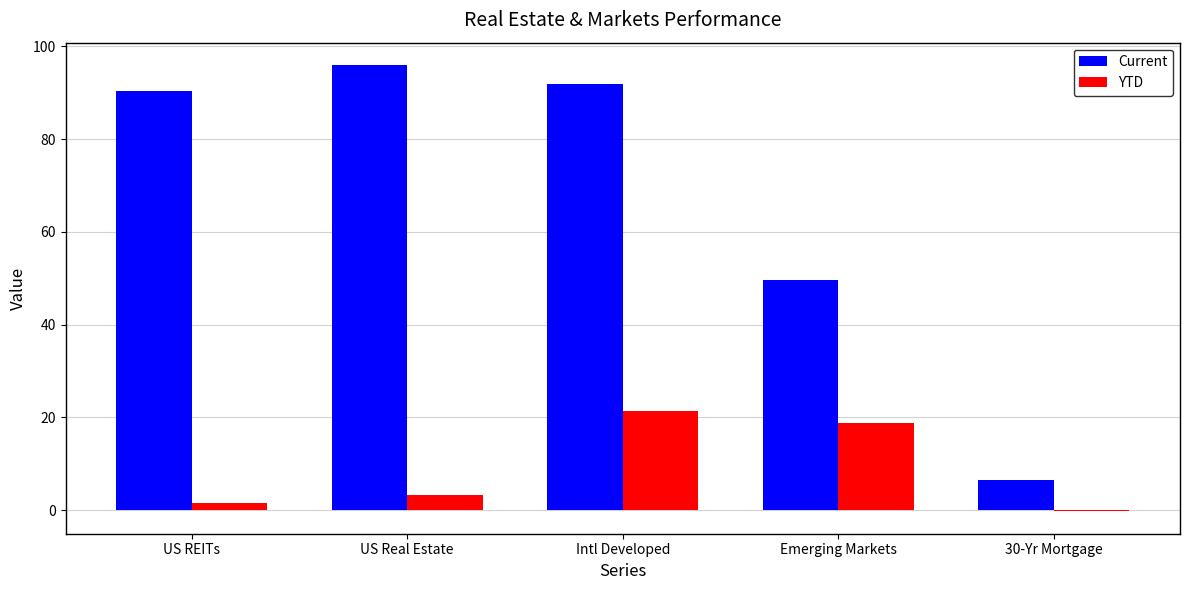

What is the highest value of the YTD series?

21.5